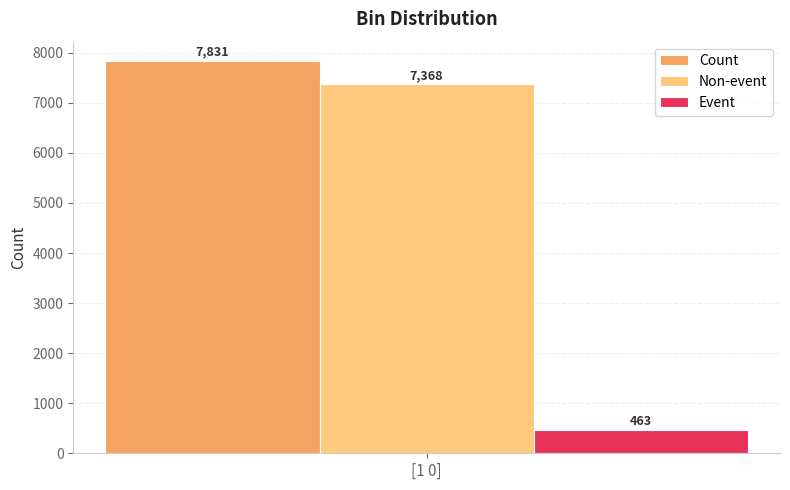

What is the minimum value for Count?

7831